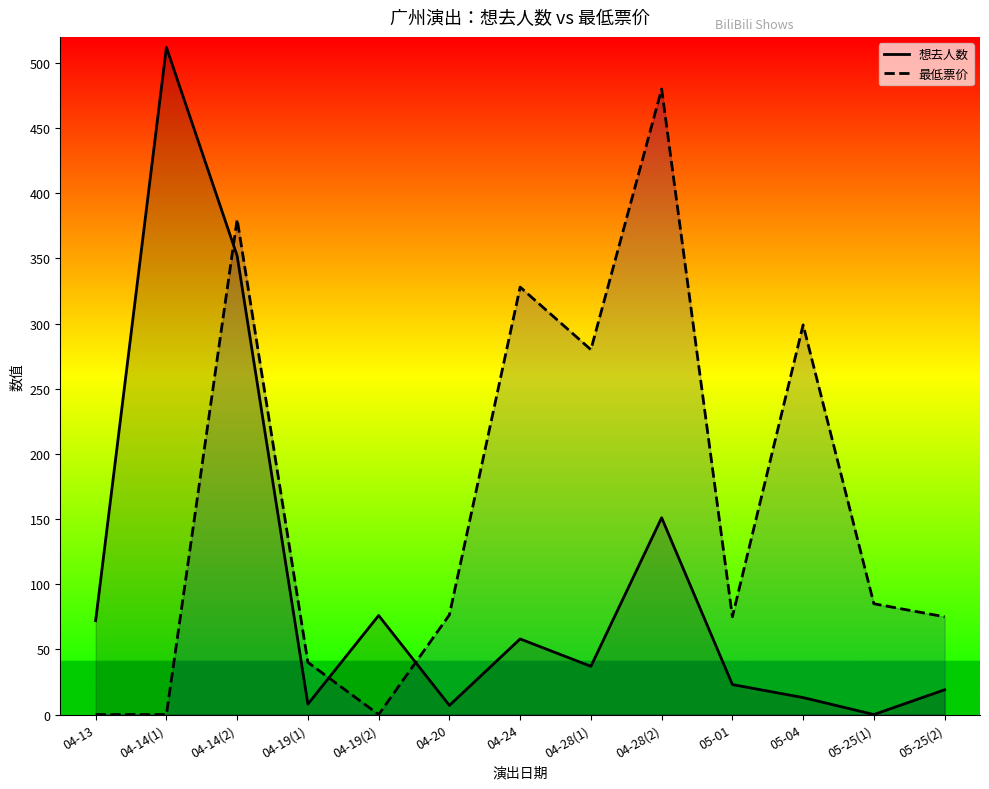

The value of 想去人数 at 05-01 is 9.5. True or false?

False